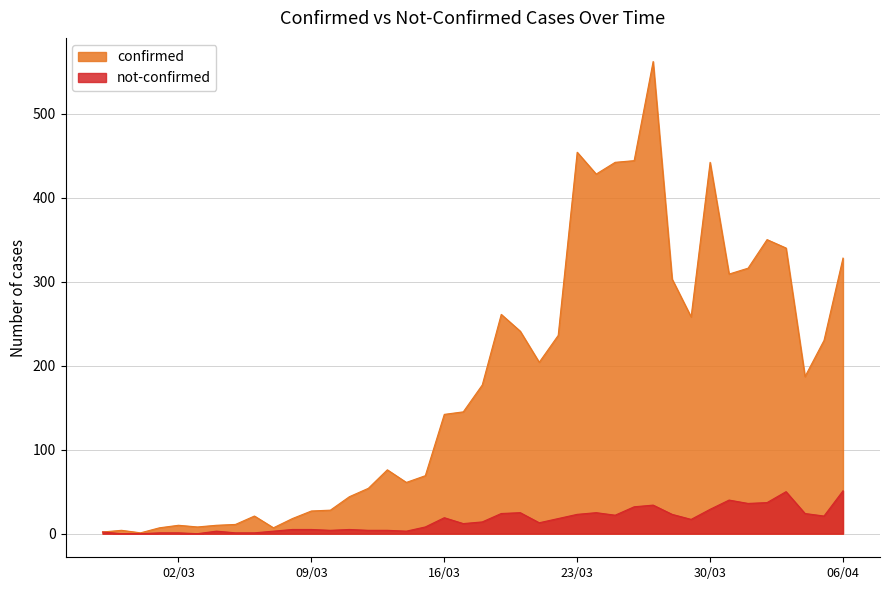

Which category has the highest value across all series?

2020-03-27